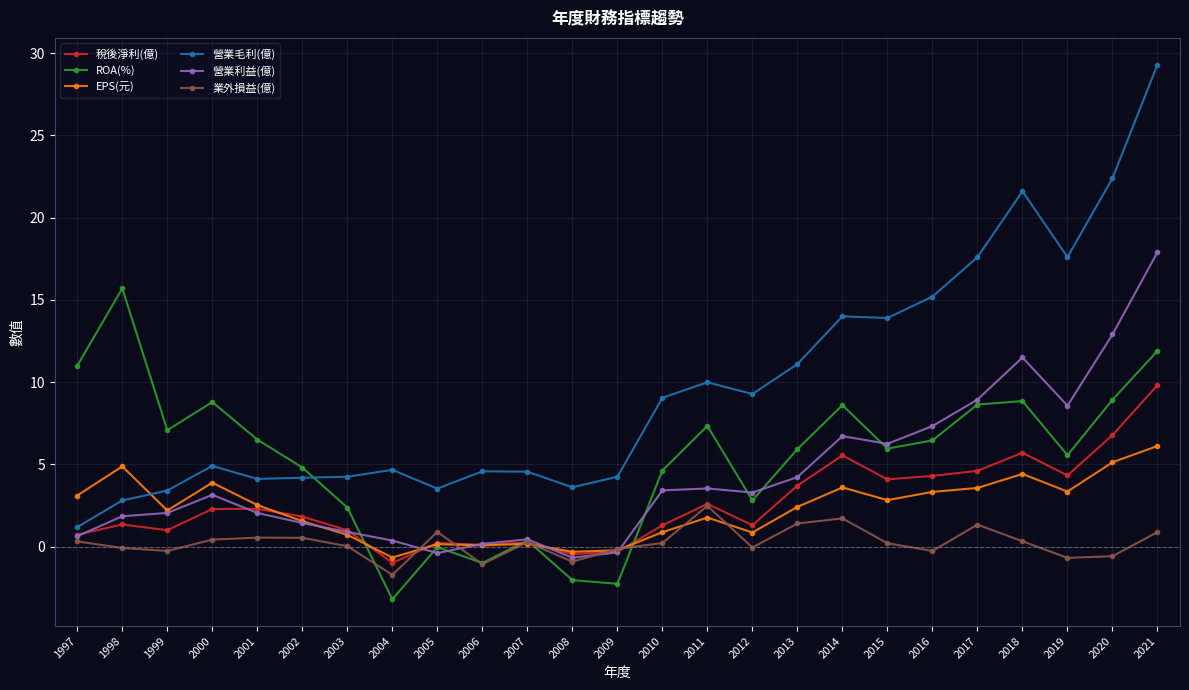

Is this an area chart (filled region under the line)?

No